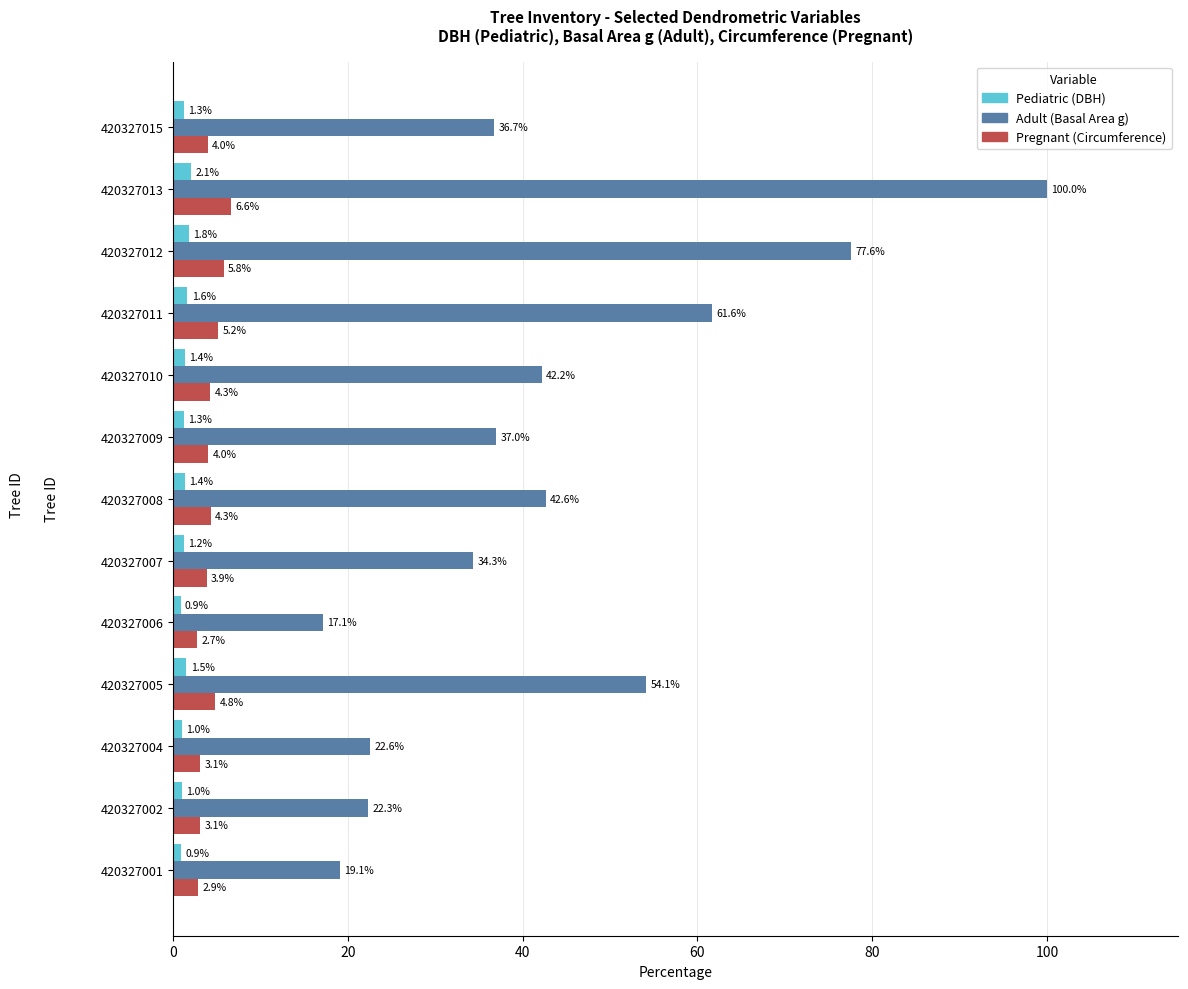

What is the smallest value displayed?

0.9